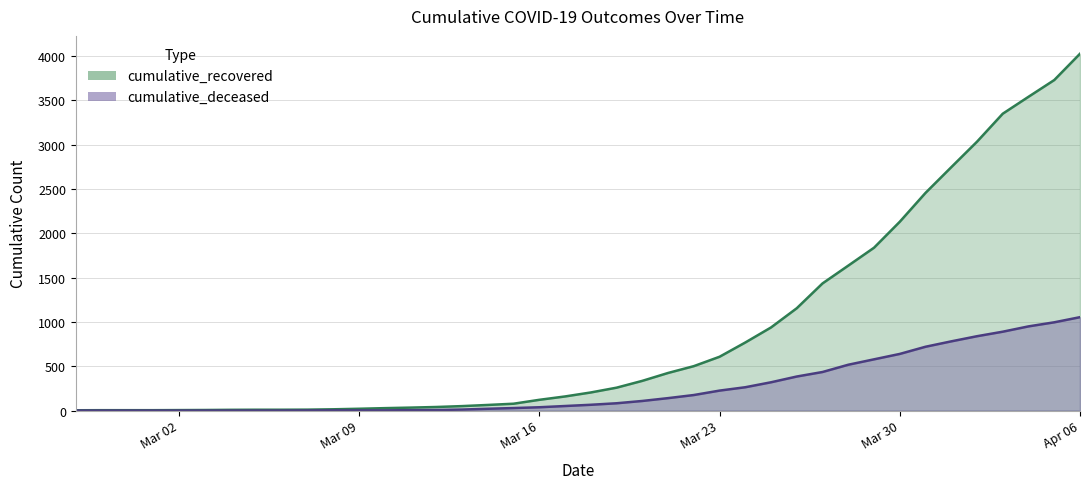

Where is cumulative_recovered nearest to the value 2015?

Mar 30